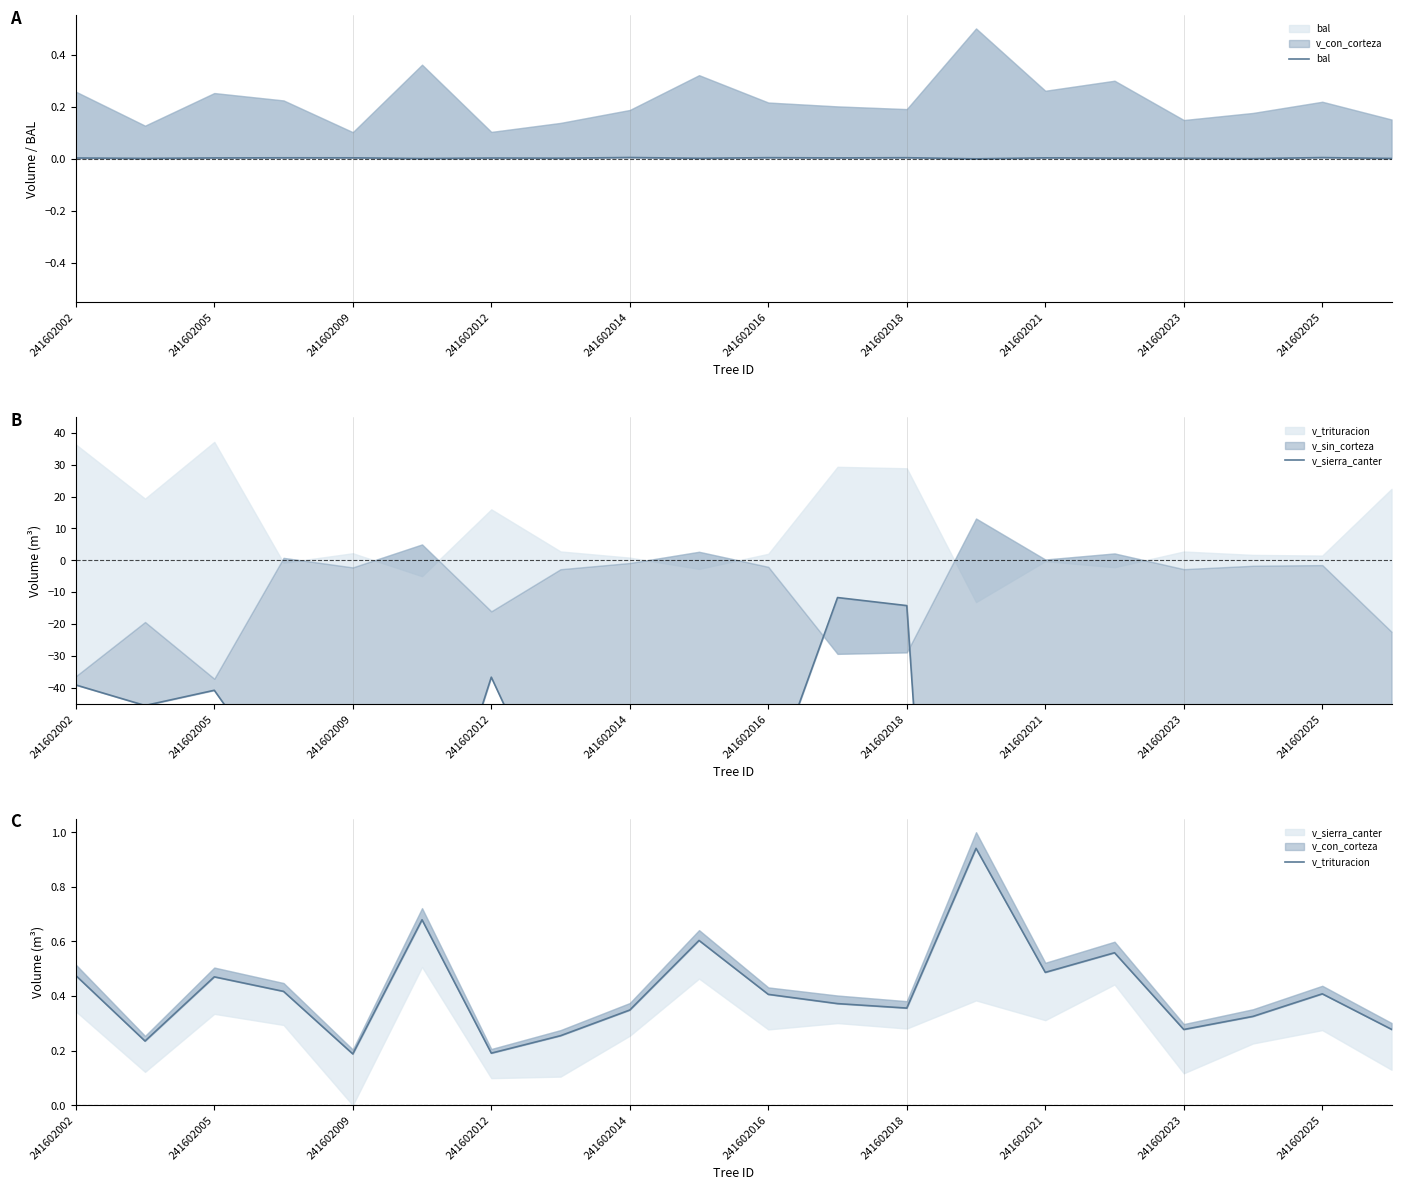

Where is the first local maximum for bal?

241602012